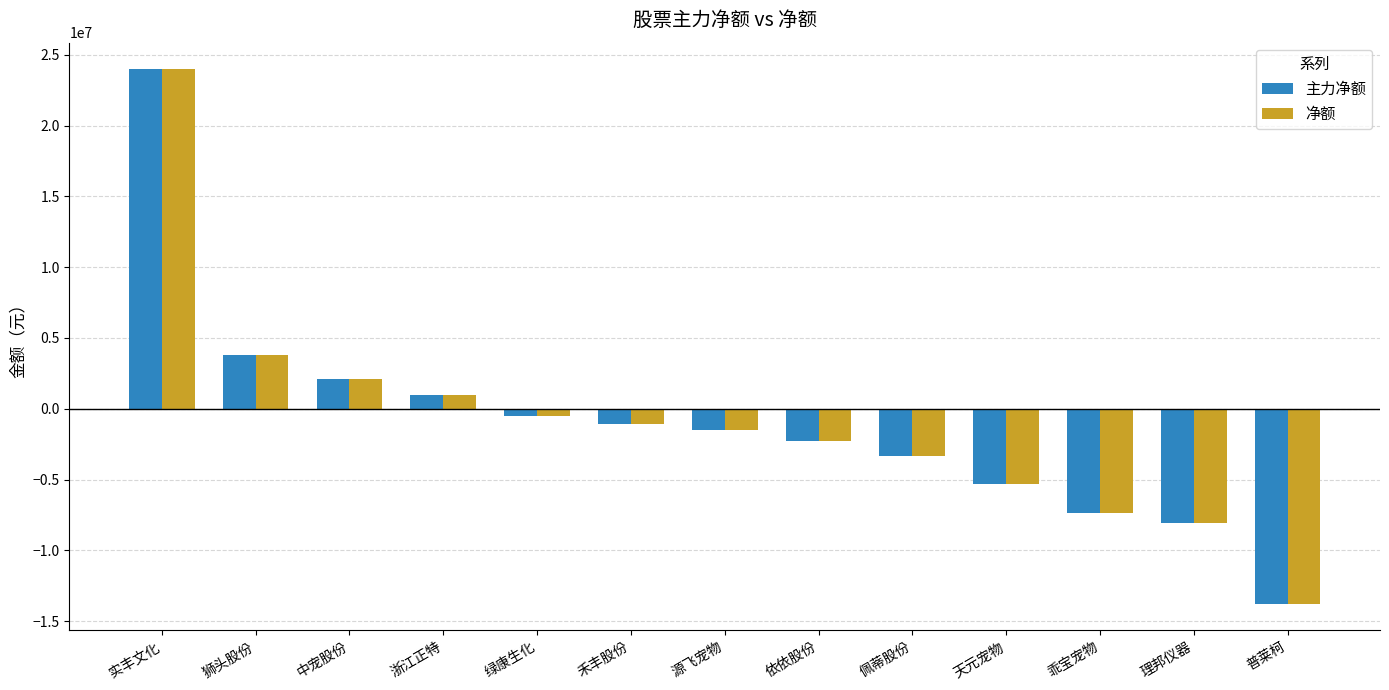

What is the total value across all series at 中宠股份?

4139294